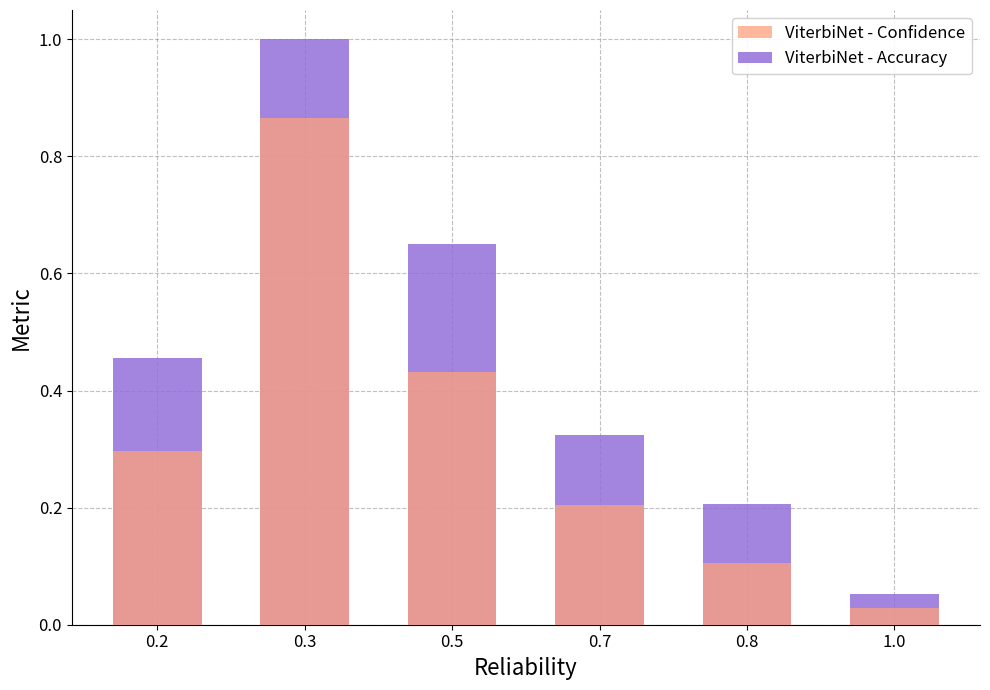

How many data points does each series have?

6